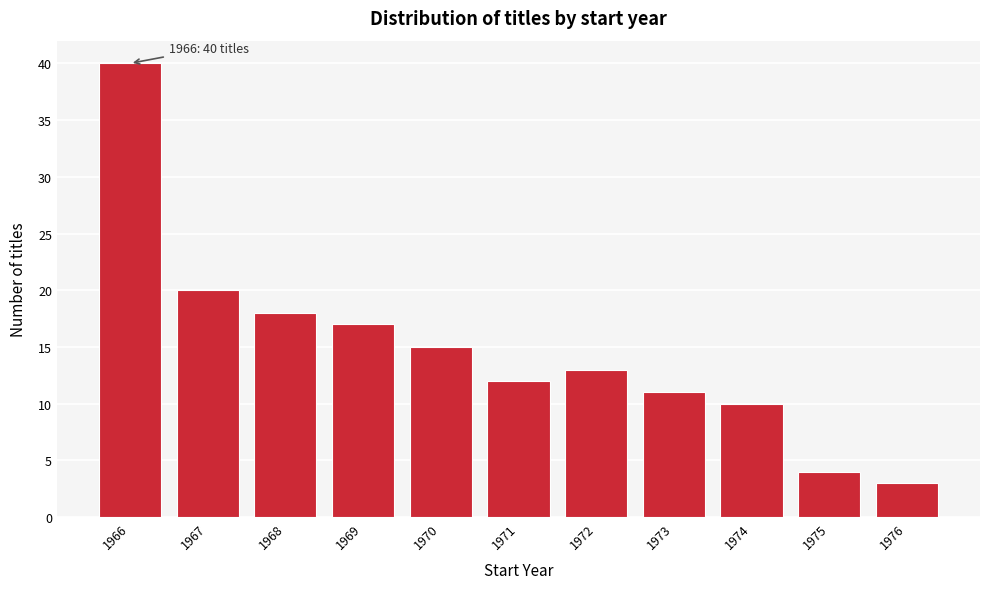

Reading left to right, what are all the values shown in this chart?

1966=40	1967=20	1968=18	1969=17	1970=15	1971=12	1972=13	1973=11	1974=10	1975=4	1976=3